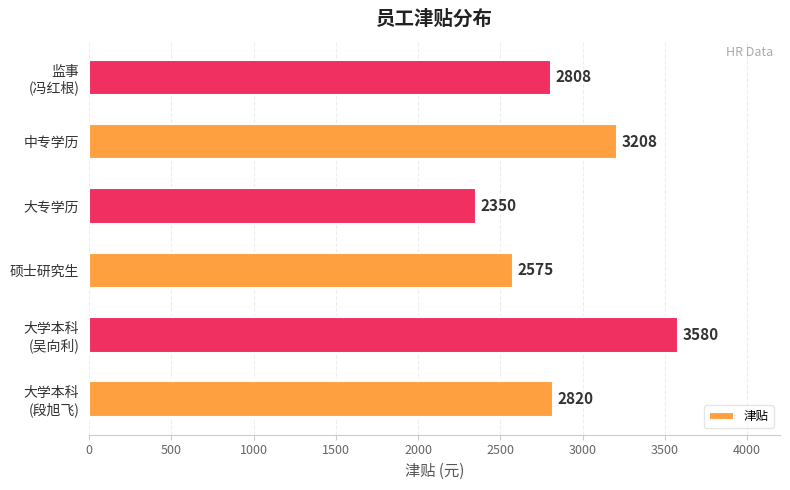

Are the bars grouped side by side (vs. stacked)?

No